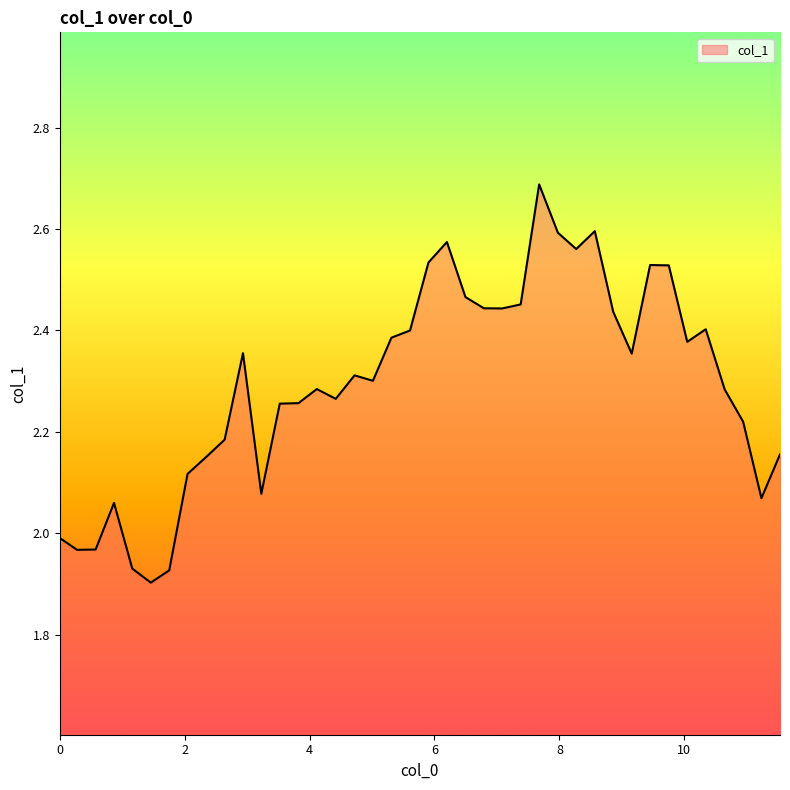

How many categories are shown in the chart?

40